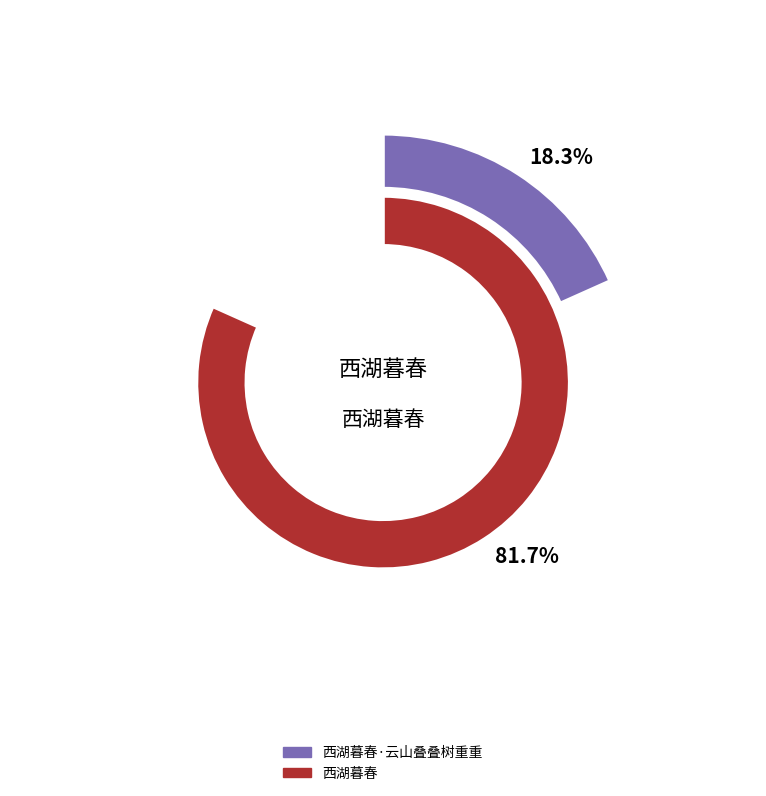

How many slices are in this pie chart?

2